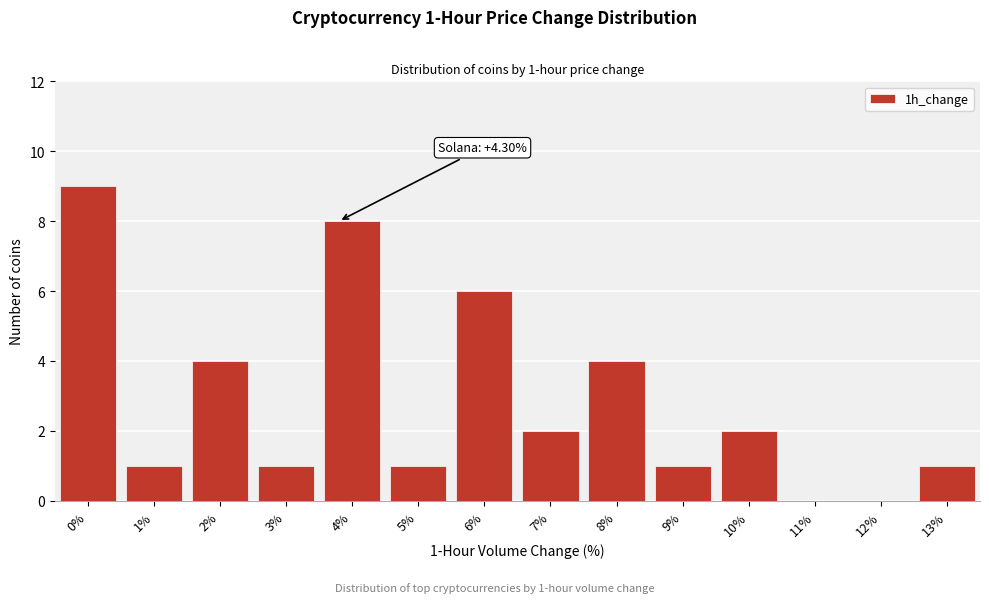

Reading left to right, what are all the values shown in this chart?

0%=9	1%=1	2%=4	3%=1	4%=8	5%=1	6%=6	7%=2	8%=4	9%=1	10%=2	11%=0	12%=0	13%=1